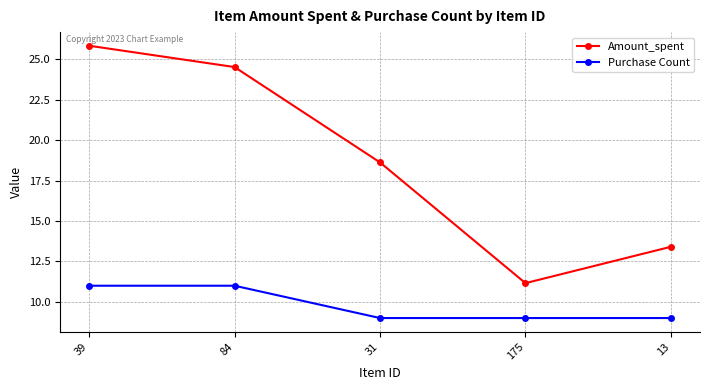

What is the difference between the maximum and minimum values in the Amount_spent series?

14.7